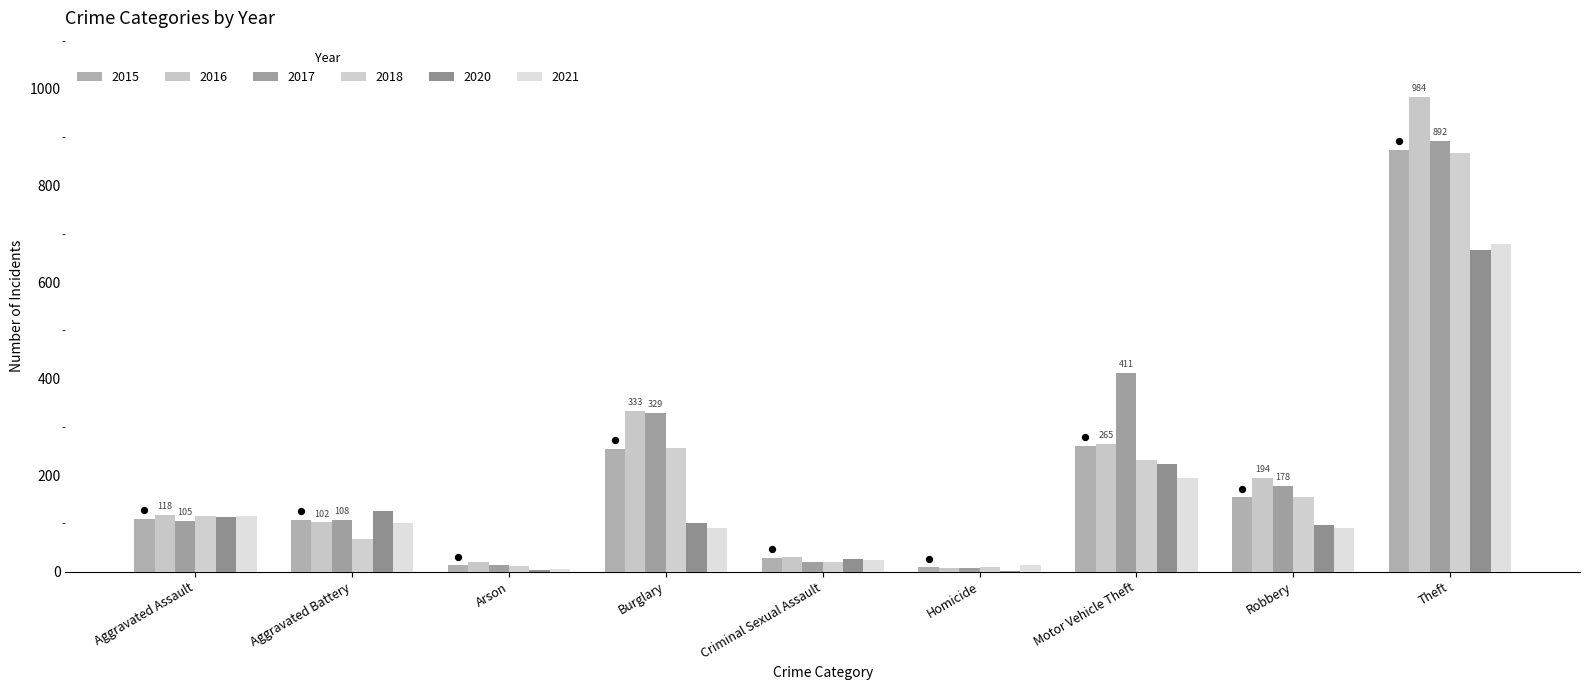

What are all the series names shown in the legend?

2015, 2016, 2017, 2018, 2020, 2021